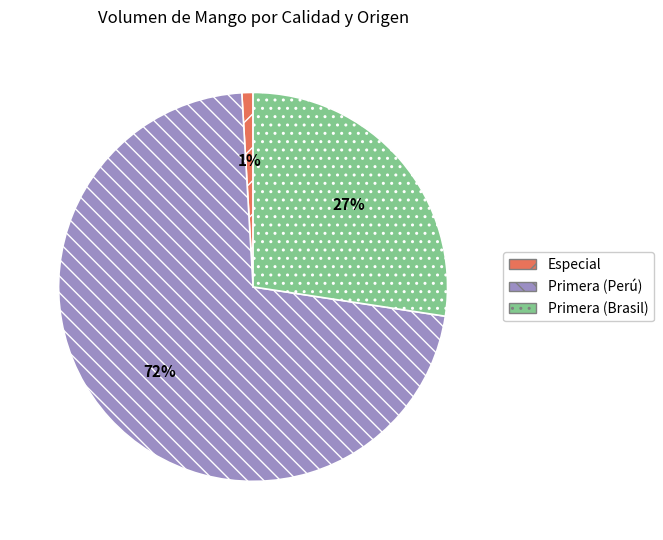

What percentage is the Especial slice, to the nearest percent?

1%